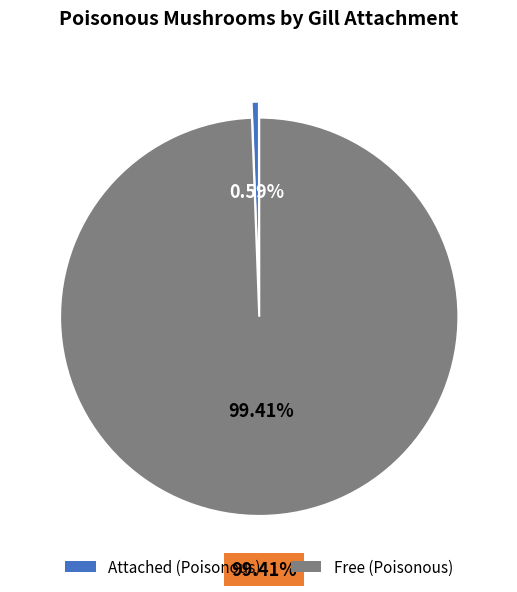

To the nearest percent, what portion does Free represent?

99%